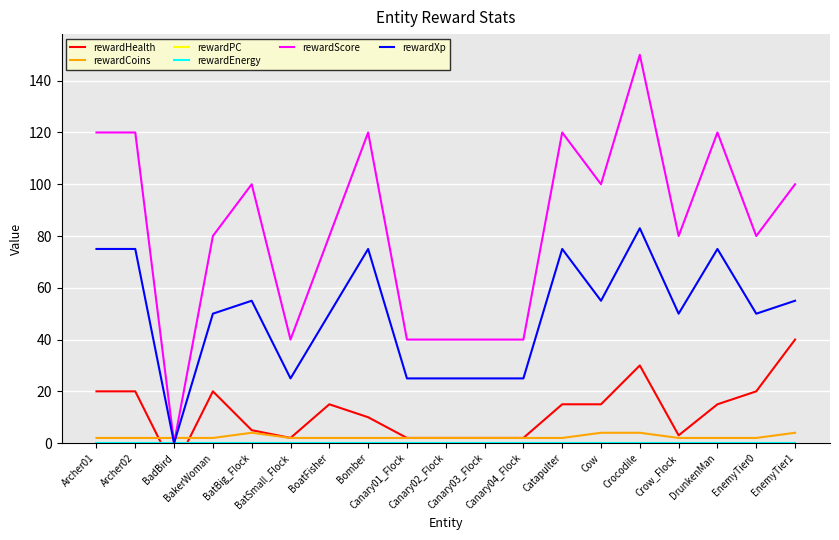

What are all the series names shown in the legend?

rewardHealth, rewardCoins, rewardPC, rewardEnergy, rewardScore, rewardXp